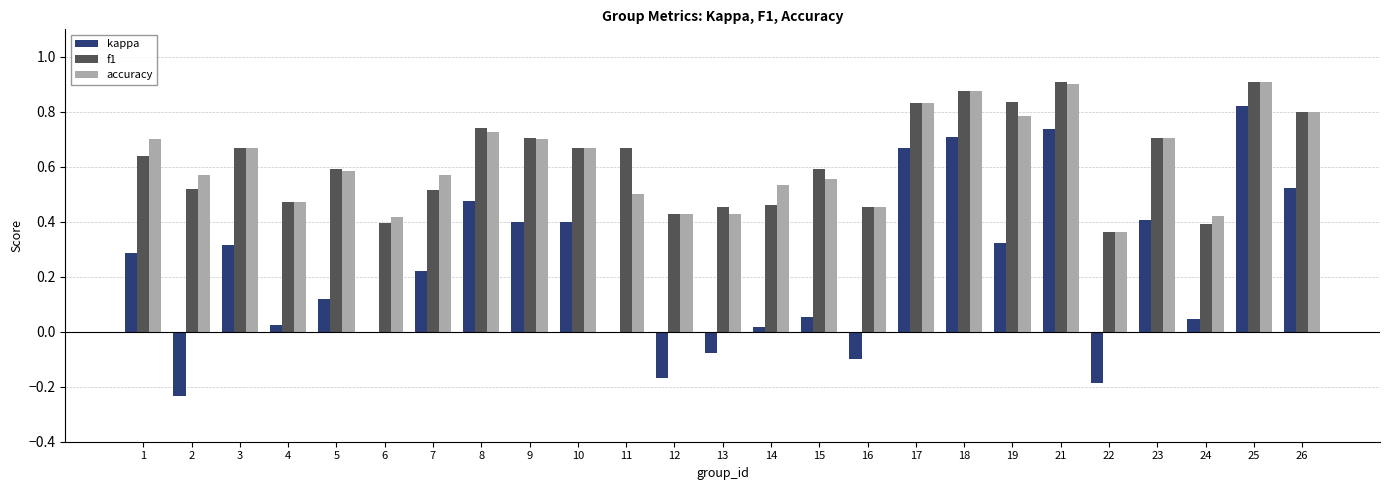

The value of accuracy at 21 is 0.9. True or false?

True